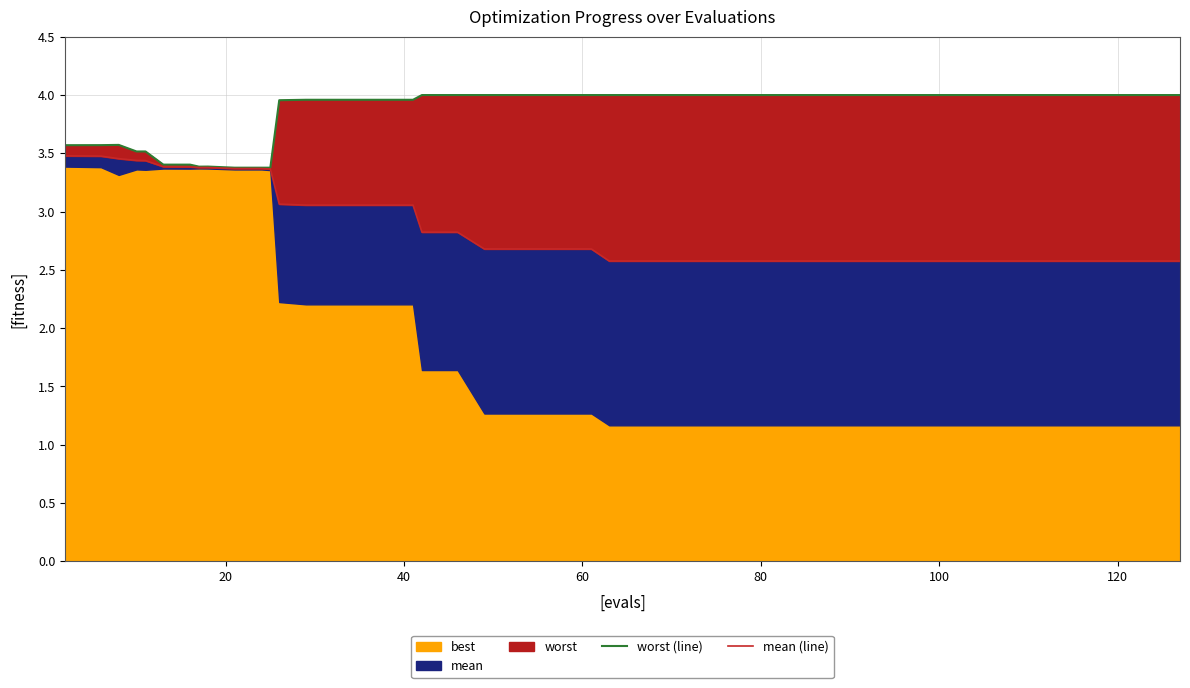

Reading left to right, transcribe all the data shown in this chart.

worst (line): 3.6	3.6	3.6	3.5	3.5	3.4	3.4	3.4	3.4	3.4	3.4	3.4	4.0	4.0	4.0	4.0	4.0	4.0	4.0	4.0	4.0	4.0	4.0	4.0	4.0	4.0	4.0	4.0	4.0	4.0	4.0	4.0	4.0	4.0	4.0	4.0	4.0	4.0	4.0	4.0
mean (line): 3.5	3.5	3.5	3.4	3.4	3.4	3.4	3.4	3.4	3.4	3.4	3.4	3.1	3.1	3.1	3.1	3.1	2.8	2.8	2.7	2.7	2.7	2.7	2.6	2.6	2.6	2.6	2.6	2.6	2.6	2.6	2.6	2.6	2.6	2.6	2.6	2.6	2.6	2.6	2.6